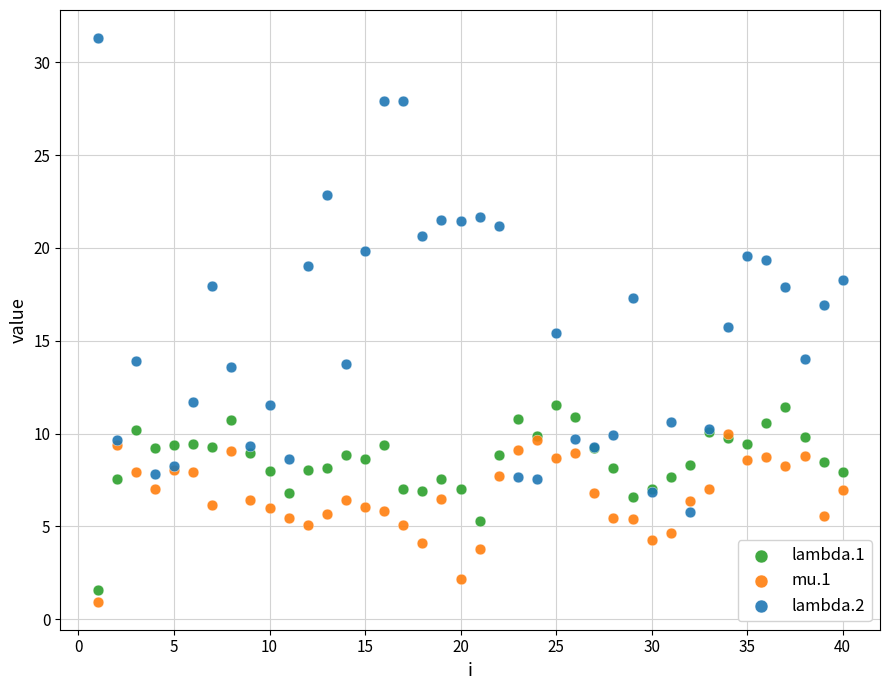

What are all the series names shown in the legend?

lambda.1, mu.1, lambda.2